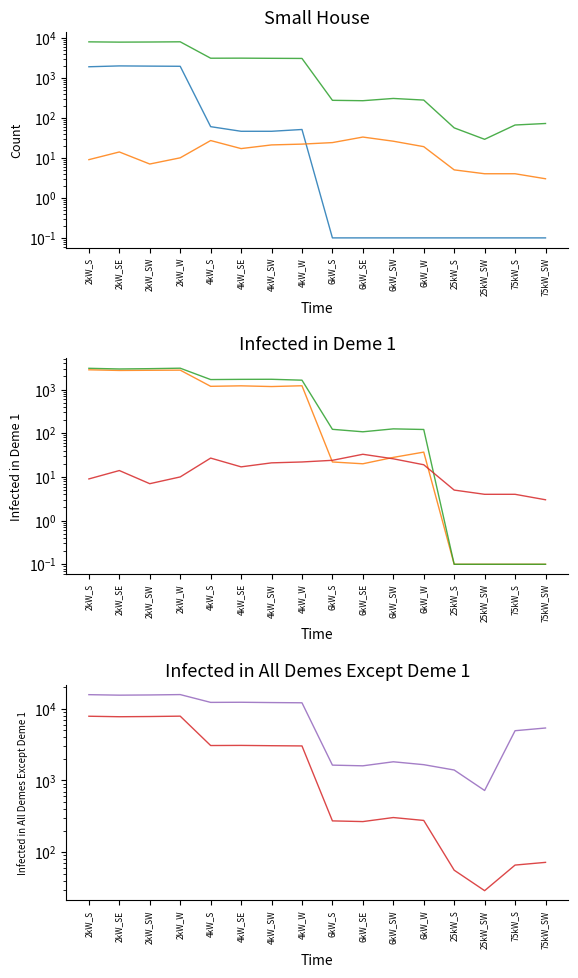

Which has a higher value, 6kW_SE or 2kW_SW?

2kW_SW